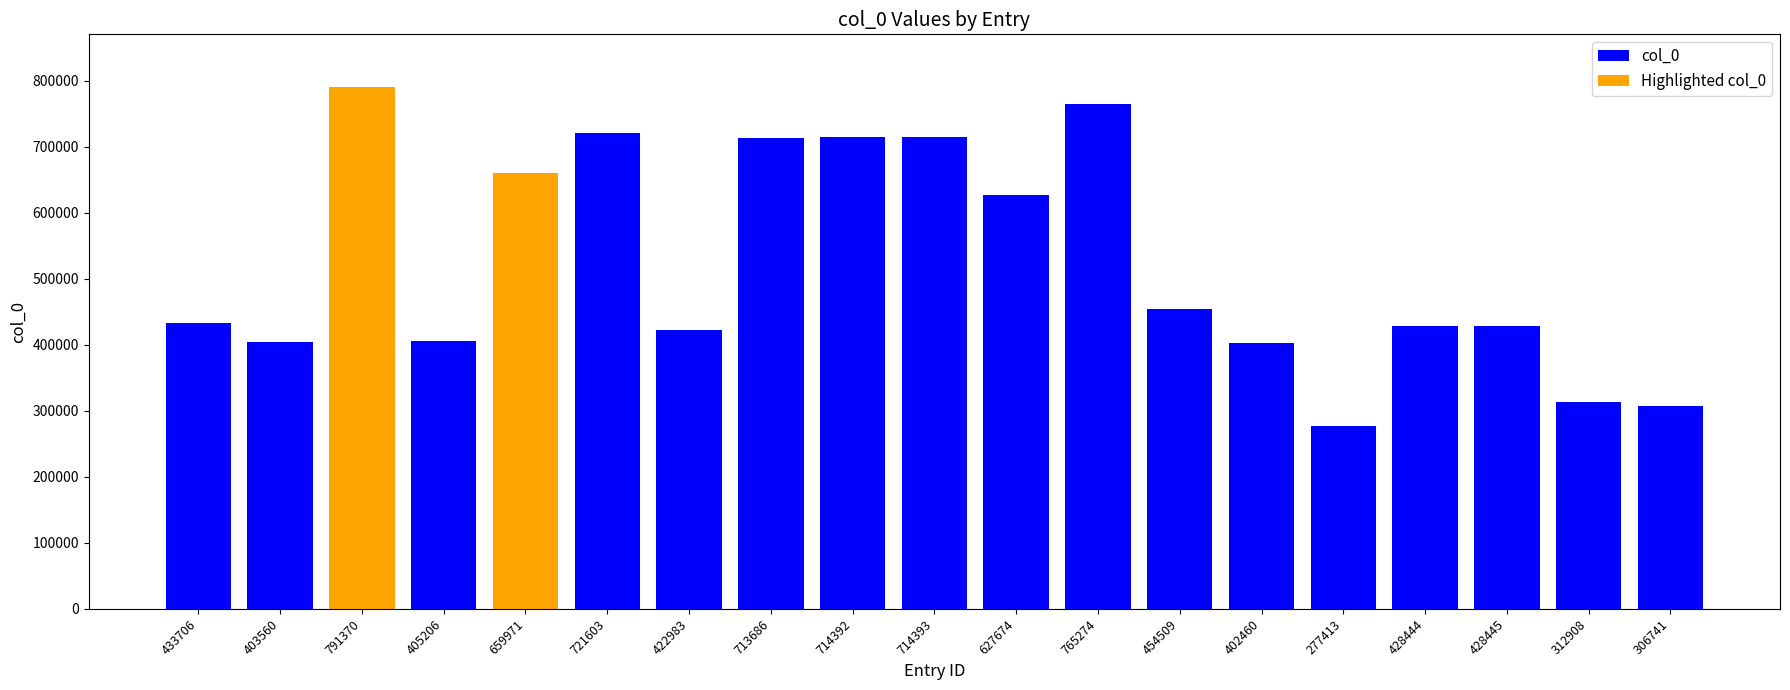

How many values are below 433706?

9